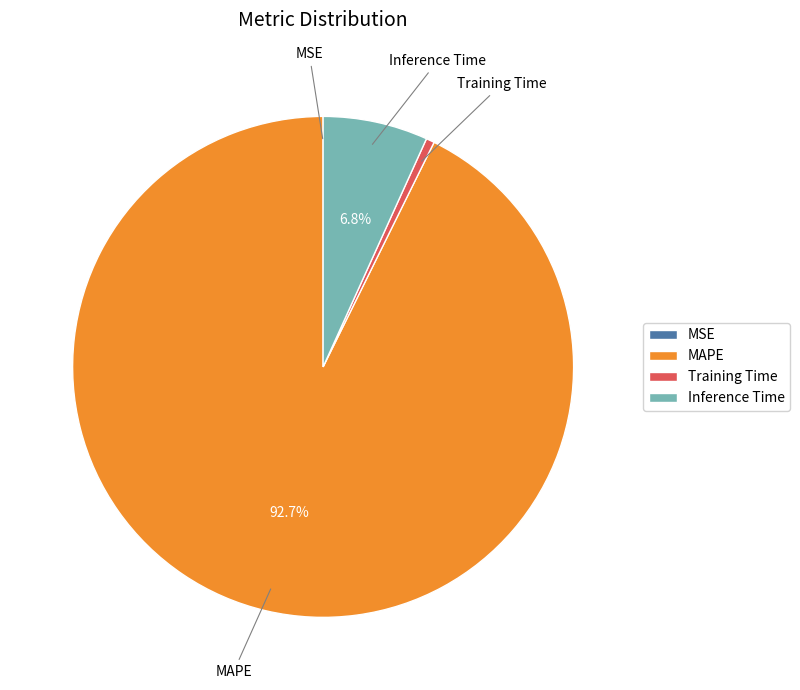

Which category accounts for the majority?

MAPE